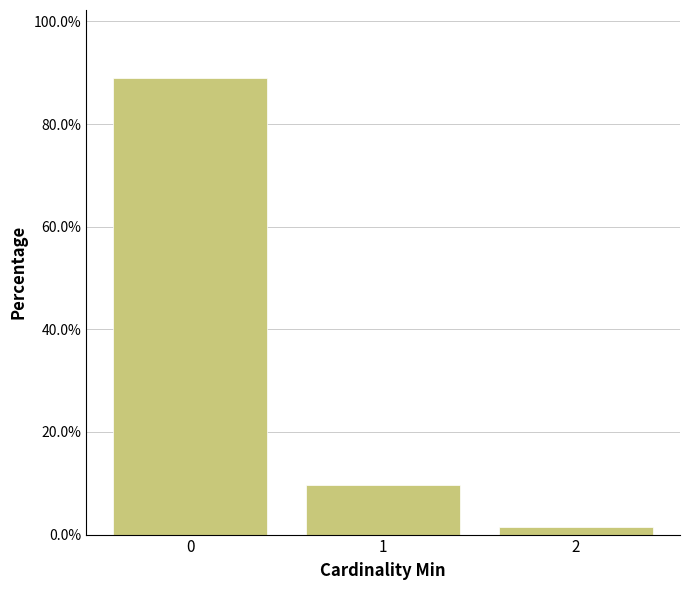

Reading right to left, transcribe all the data shown in this chart.

2=1.4	1=9.7	0=88.9